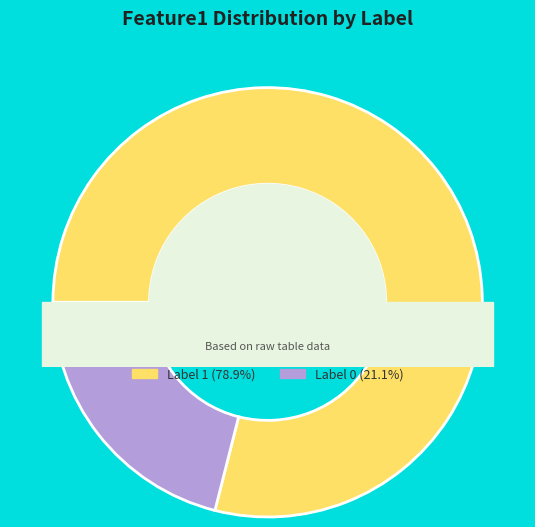

Rank the categories by value from highest to lowest.

1, 0